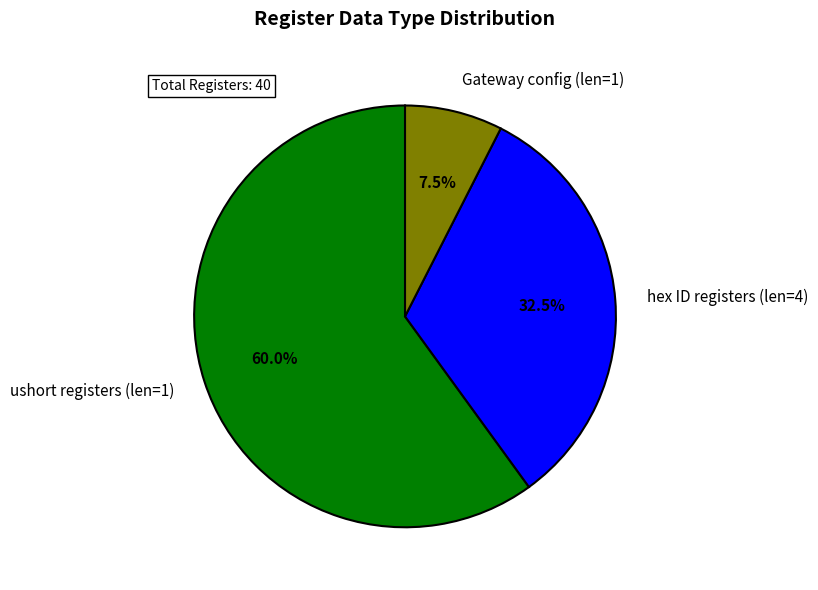

Which category has the smallest portion of the pie?

Gateway config (len=1)